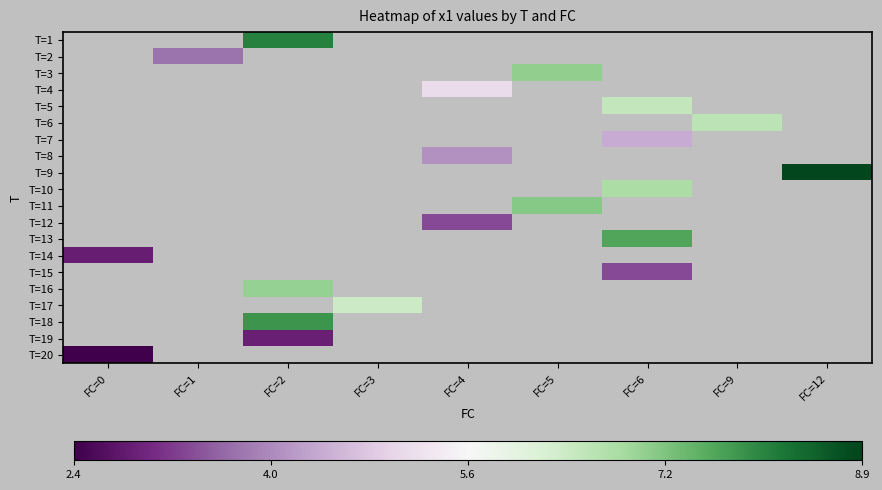

Between FC=4 and FC=2, which is larger?

FC=2